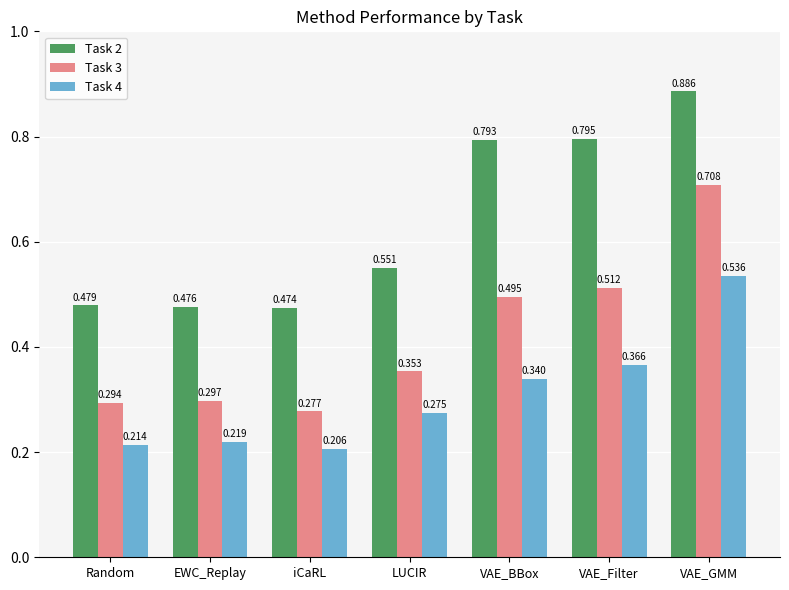

List the labels in order of Task 4 value, smallest first.

iCaRL, Random, EWC_Replay, LUCIR, VAE_BBox, VAE_Filter, VAE_GMM